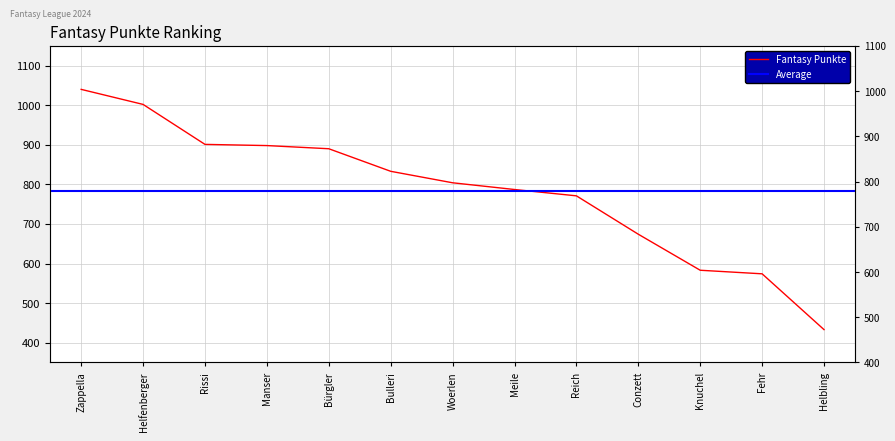

What position from the right is Helfenberger?

12